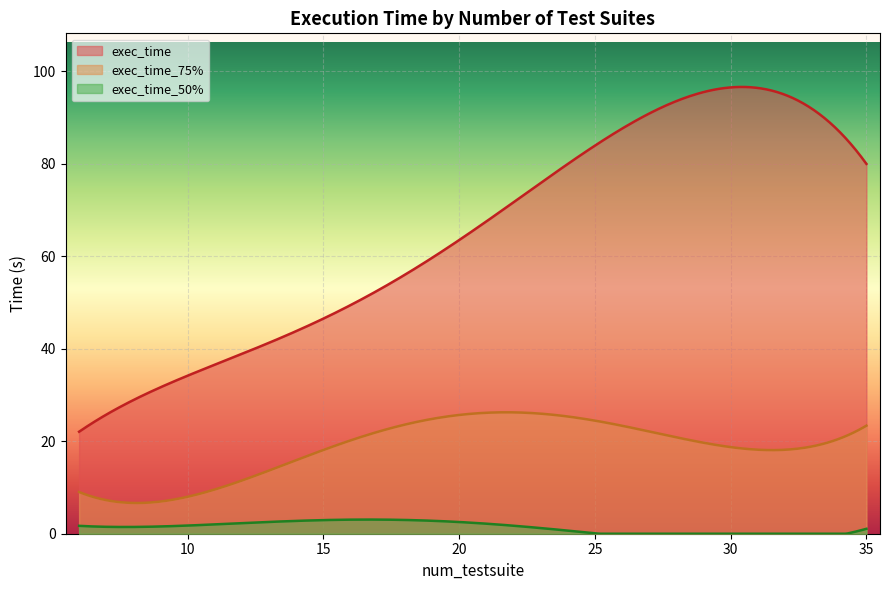

Between 26 and 23, which series saw the biggest shift?

exec_time